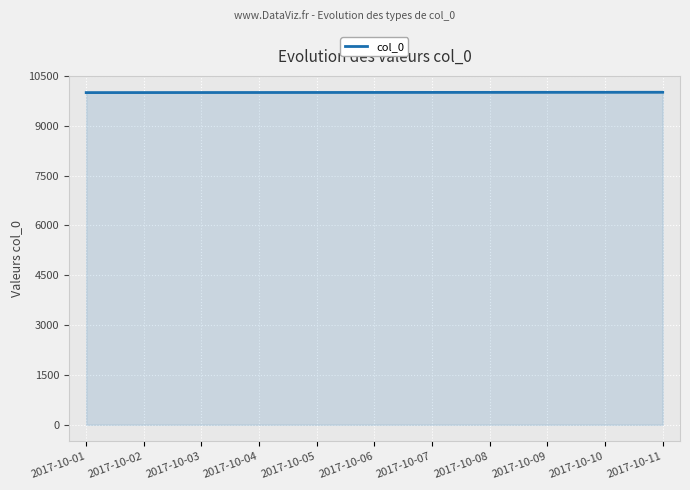

Approximately how many times larger is the value at 2017-10-11 compared to 2017-10-08?

1.0